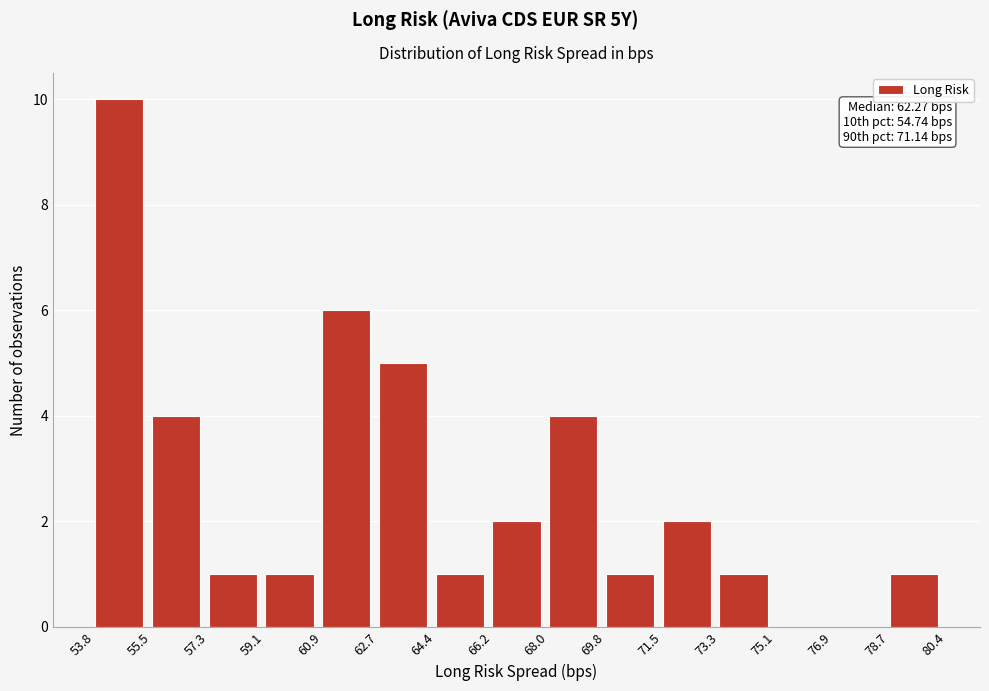

Over which range of the x-axis is the bar tallest?

53.8 to 55.5